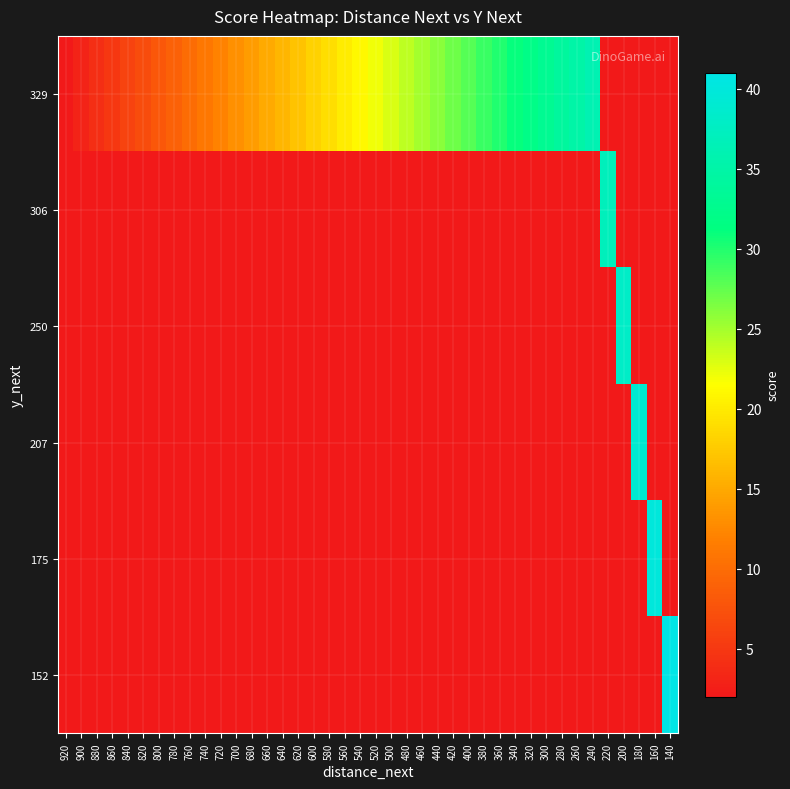

Reading left to right, extract all data points from this chart.

329: 920=2	900=3	880=4	860=5	840=6	820=7	800=8	780=9	760=10	740=11	720=12	700=13	680=14	660=15	640=16	620=17	600=18	580=19	560=20	540=21	520=22	500=23	480=24	460=25	440=26	420=27	400=28	380=29	360=30	340=31	320=32	300=33	280=34	260=35	240=36	220=2	200=2	180=2	160=2	140=2
306: 920=2	900=2	880=2	860=2	840=2	820=2	800=2	780=2	760=2	740=2	720=2	700=2	680=2	660=2	640=2	620=2	600=2	580=2	560=2	540=2	520=2	500=2	480=2	460=2	440=2	420=2	400=2	380=2	360=2	340=2	320=2	300=2	280=2	260=2	240=2	220=37	200=2	180=2	160=2	140=2
250: 920=2	900=2	880=2	860=2	840=2	820=2	800=2	780=2	760=2	740=2	720=2	700=2	680=2	660=2	640=2	620=2	600=2	580=2	560=2	540=2	520=2	500=2	480=2	460=2	440=2	420=2	400=2	380=2	360=2	340=2	320=2	300=2	280=2	260=2	240=2	220=2	200=38	180=2	160=2	140=2
207: 920=2	900=2	880=2	860=2	840=2	820=2	800=2	780=2	760=2	740=2	720=2	700=2	680=2	660=2	640=2	620=2	600=2	580=2	560=2	540=2	520=2	500=2	480=2	460=2	440=2	420=2	400=2	380=2	360=2	340=2	320=2	300=2	280=2	260=2	240=2	220=2	200=2	180=39	160=2	140=2
175: 920=2	900=2	880=2	860=2	840=2	820=2	800=2	780=2	760=2	740=2	720=2	700=2	680=2	660=2	640=2	620=2	600=2	580=2	560=2	540=2	520=2	500=2	480=2	460=2	440=2	420=2	400=2	380=2	360=2	340=2	320=2	300=2	280=2	260=2	240=2	220=2	200=2	180=2	160=40	140=2
152: 920=2	900=2	880=2	860=2	840=2	820=2	800=2	780=2	760=2	740=2	720=2	700=2	680=2	660=2	640=2	620=2	600=2	580=2	560=2	540=2	520=2	500=2	480=2	460=2	440=2	420=2	400=2	380=2	360=2	340=2	320=2	300=2	280=2	260=2	240=2	220=2	200=2	180=2	160=2	140=41